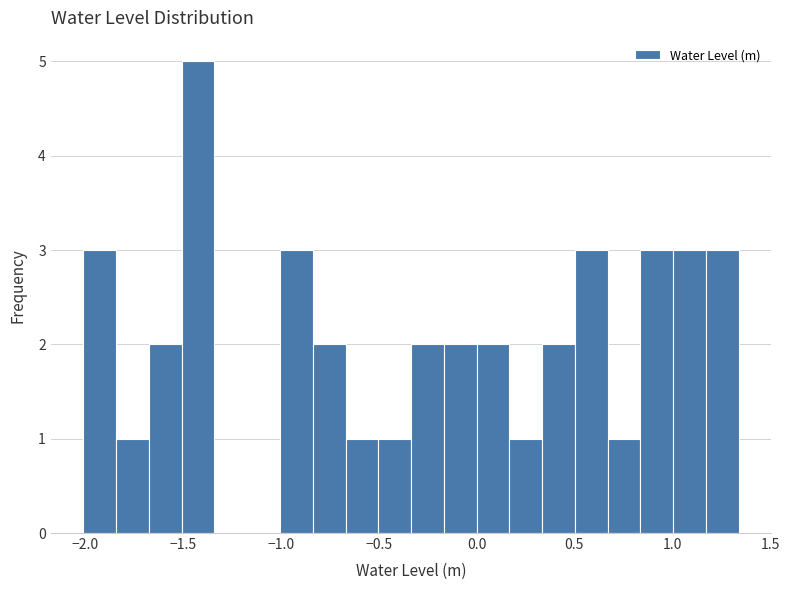

Around what value on the x-axis is the tallest bar? Give the approximate position of its centre, as read against the axis.

-1.40